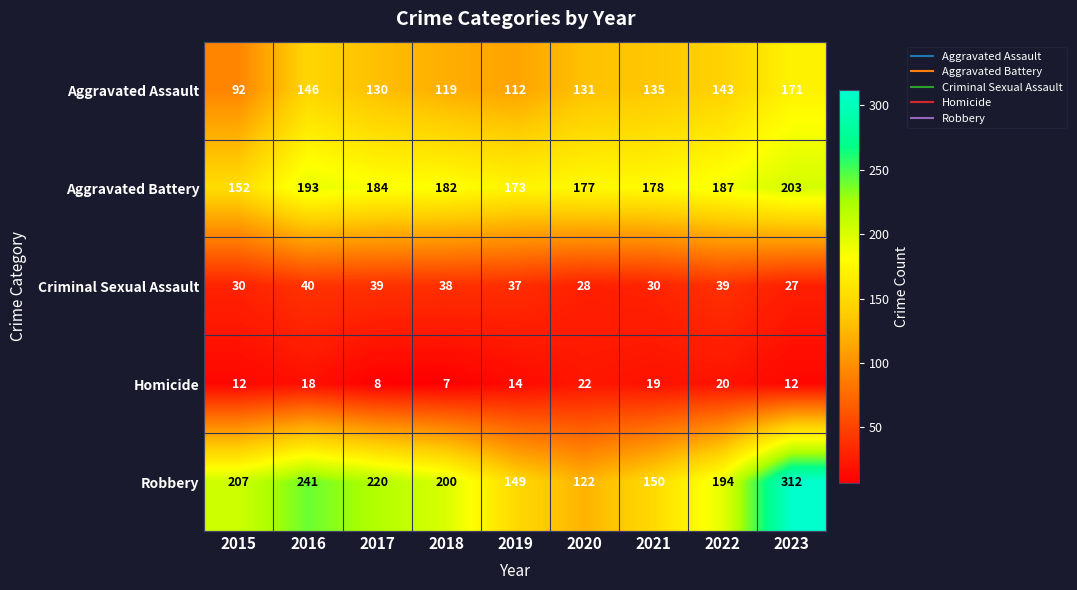

The value of Homicide at 2016 is 6. True or false?

False